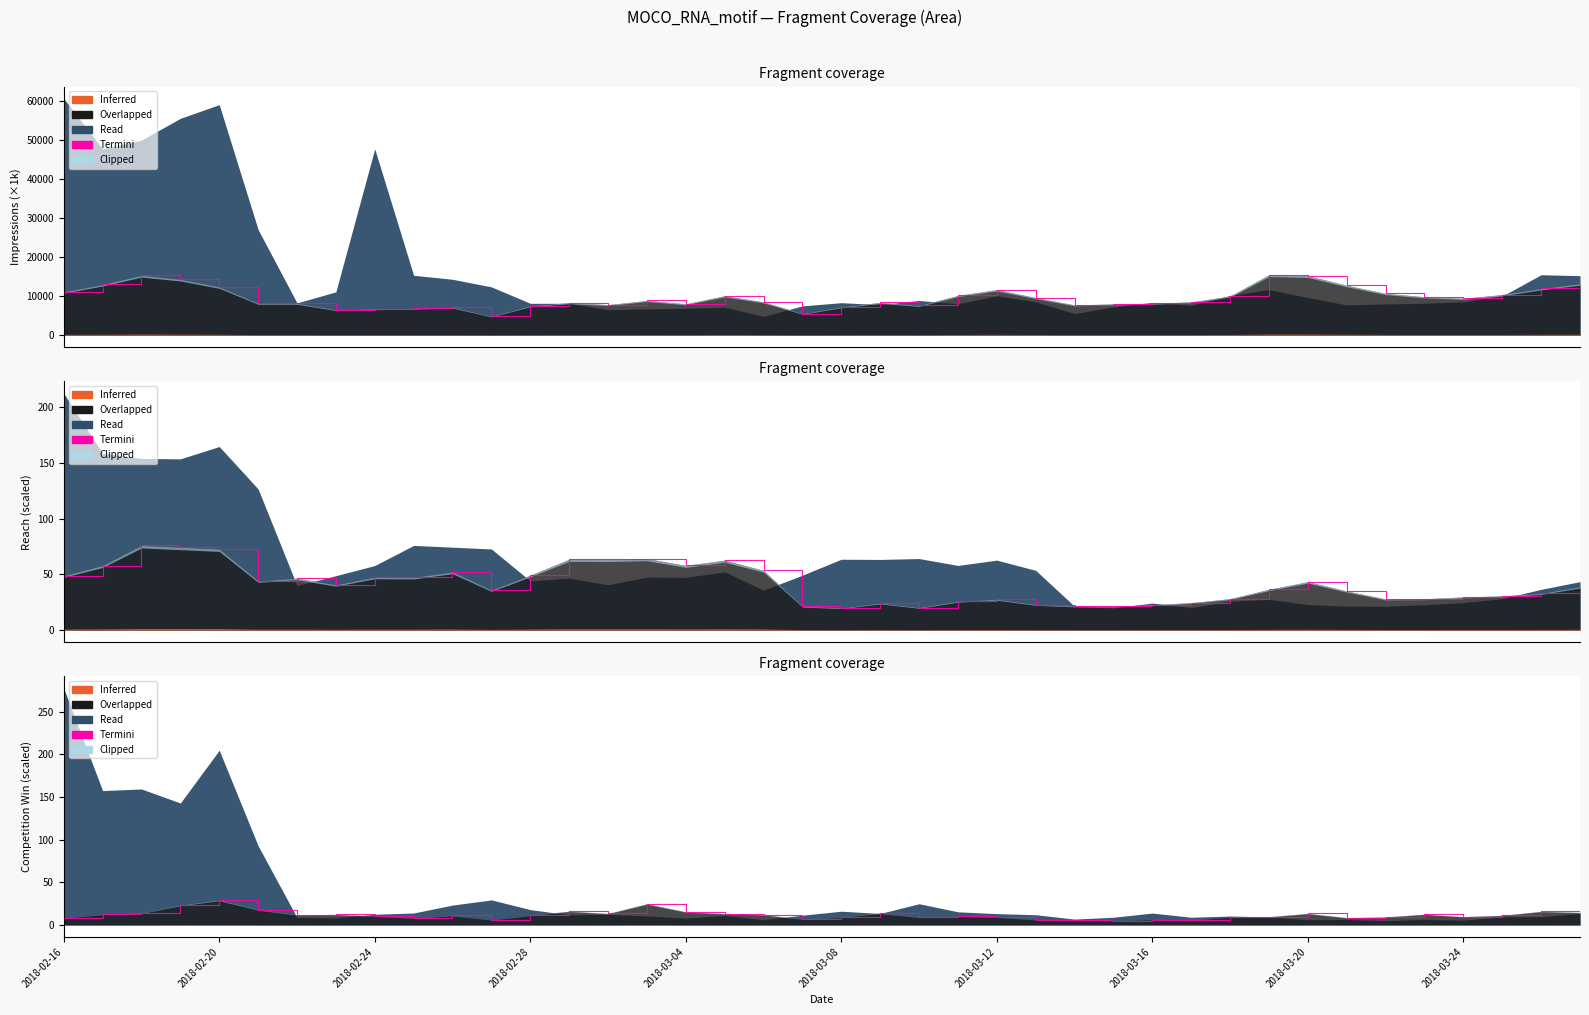

What is the sum of all values?

478.3